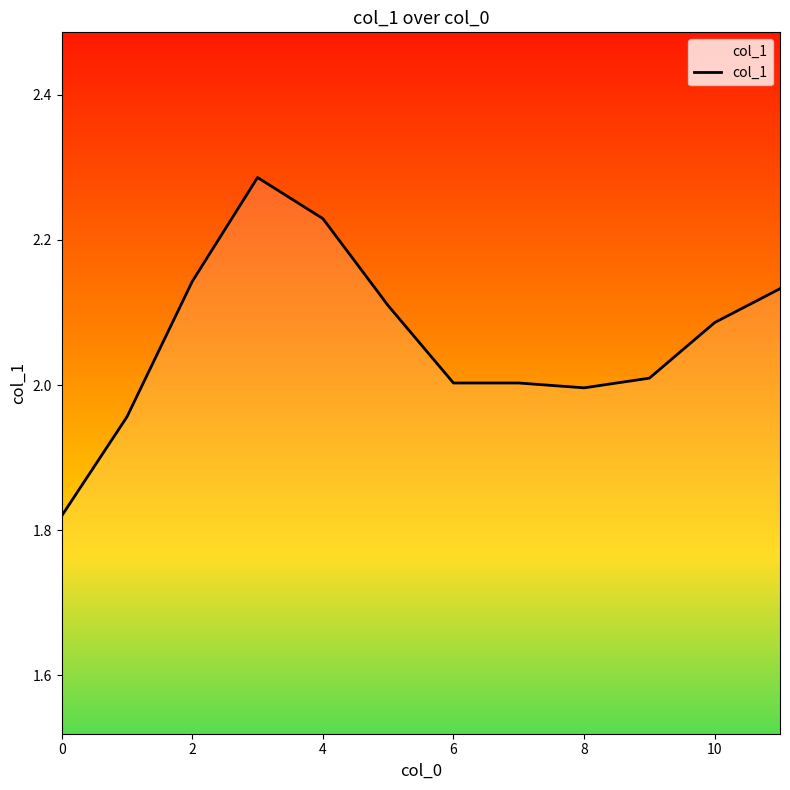

What is the difference between the maximum and minimum values?

0.5